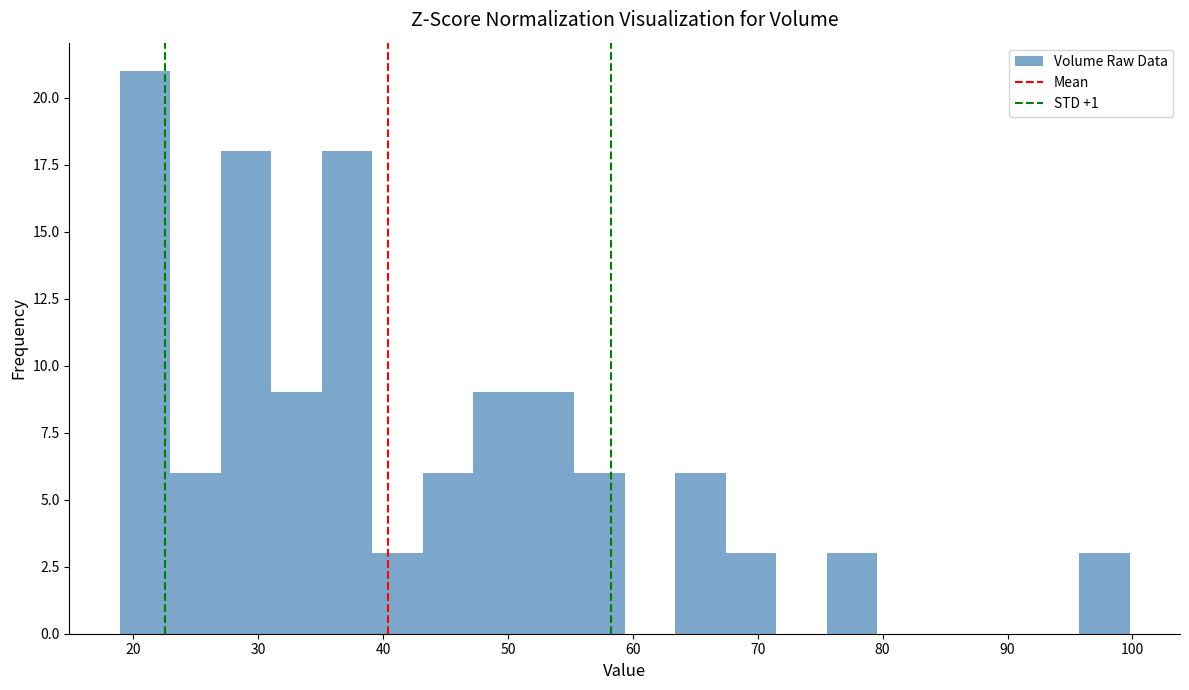

Which range on the x-axis has the tallest bar?

19 to 23